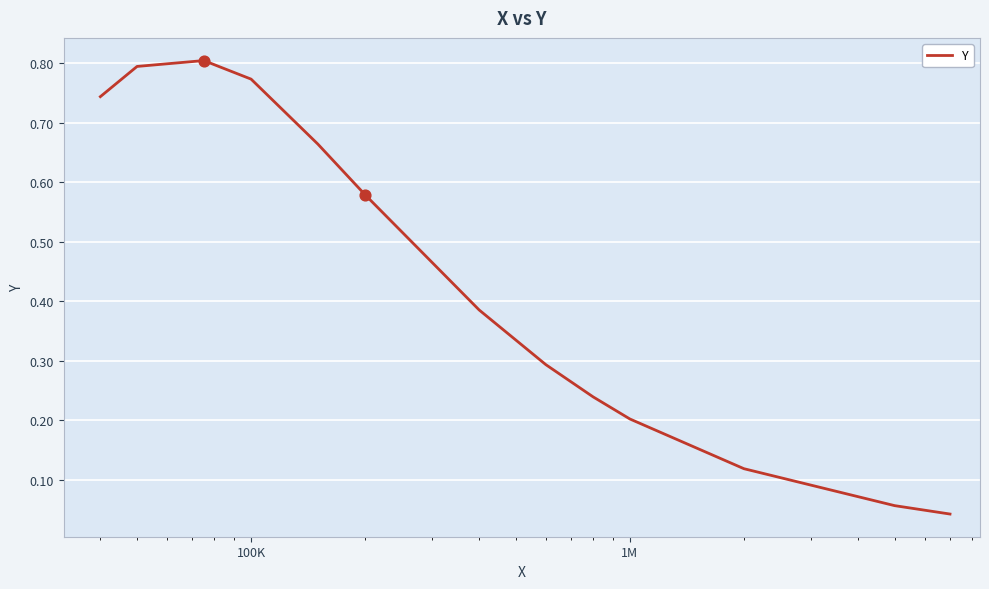

Does the chart have visible grid lines?

Yes